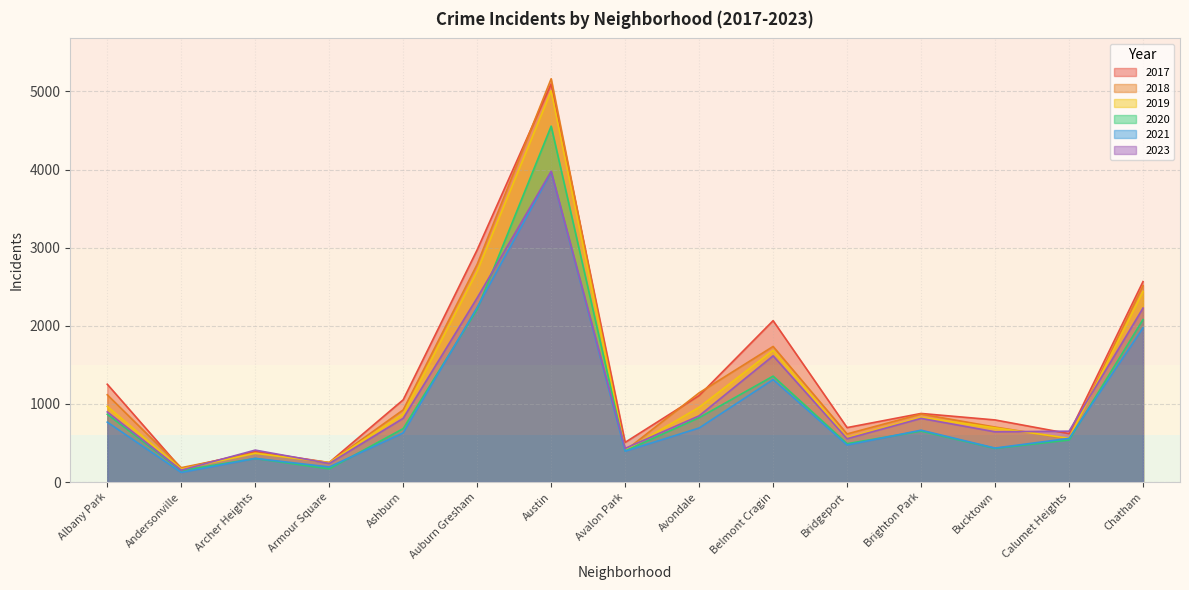

What is the average value of the 2019 series?

1231